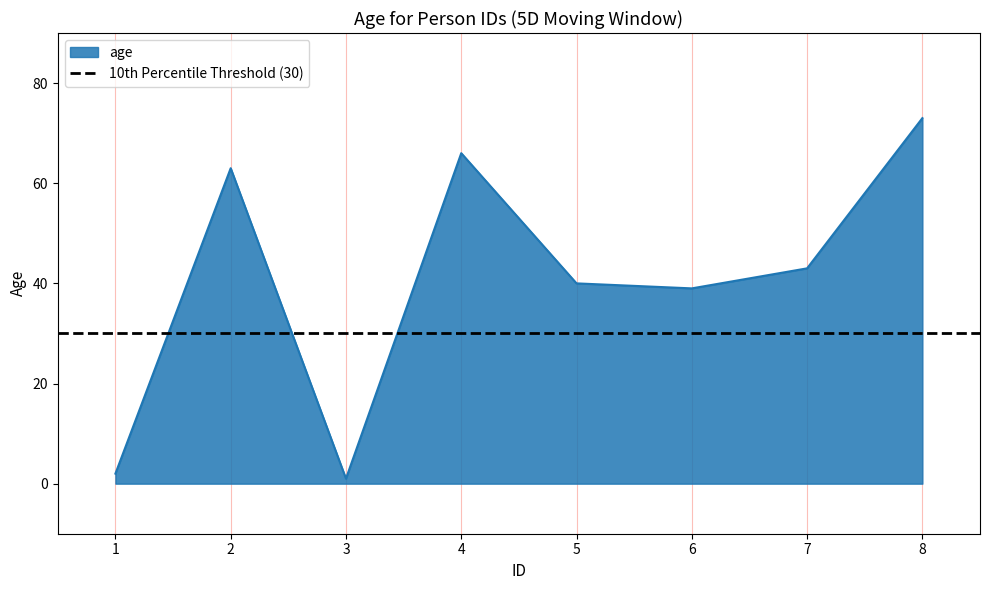

Which has a higher value, 1 or 8?

8